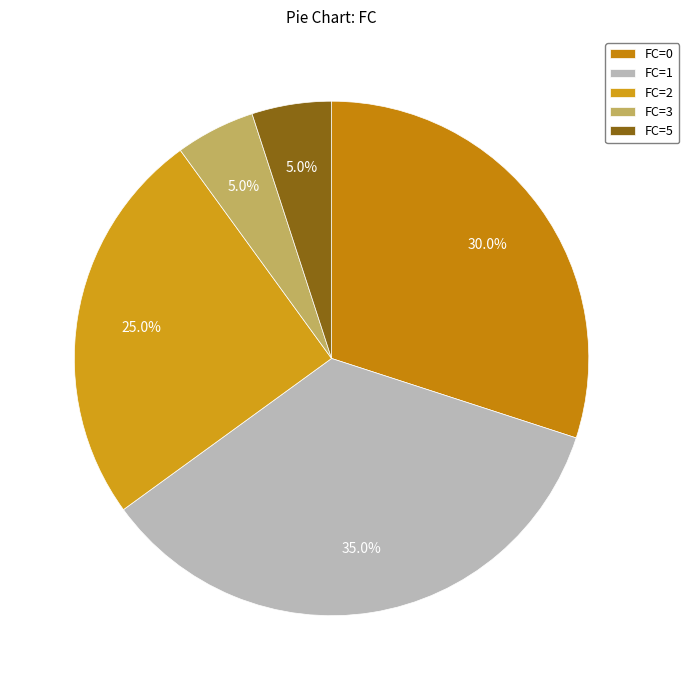

Is there any slice that represents more than half of the pie?

No